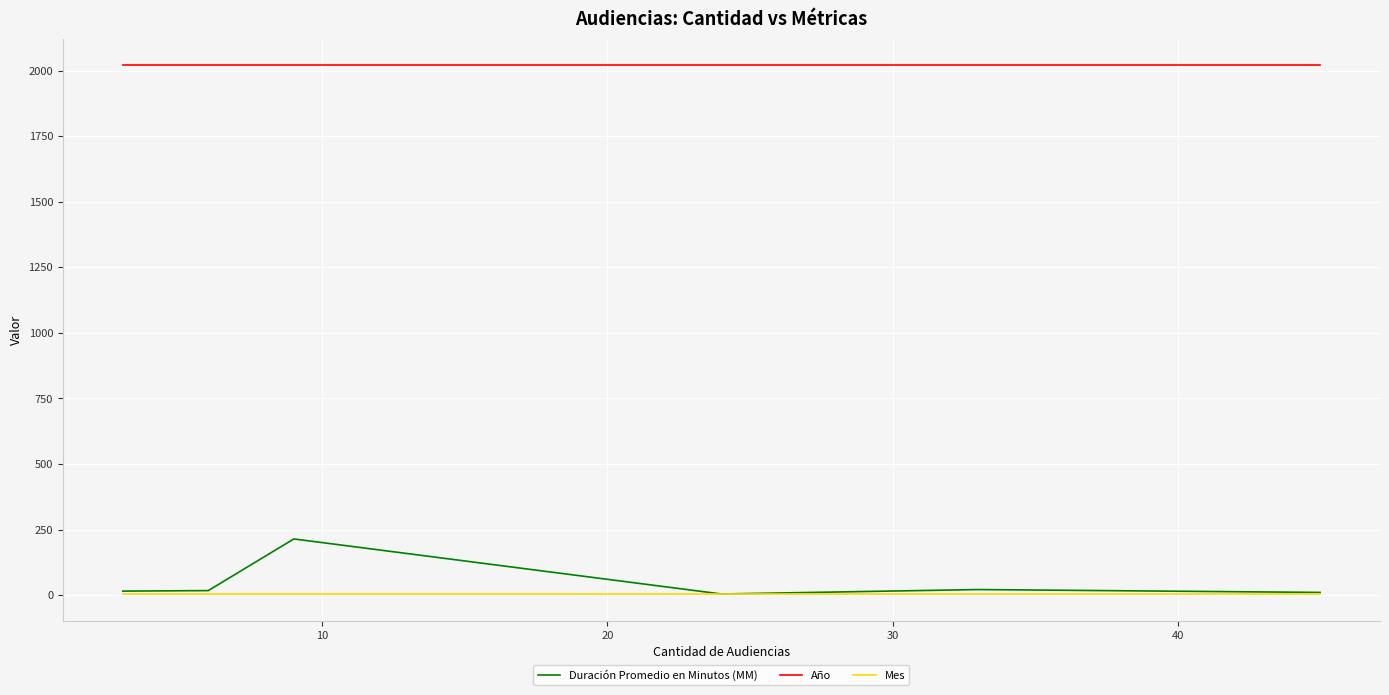

What is the greatest value displayed?

2021